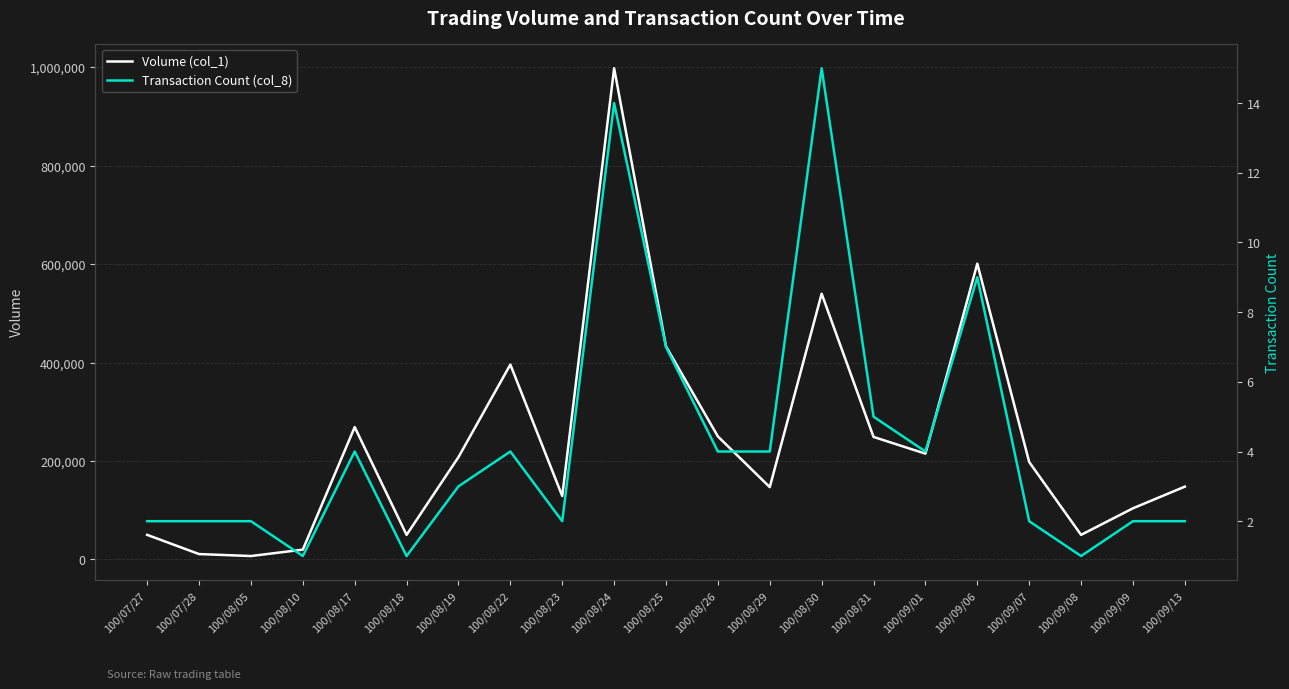

At which category does Volume (col_1) reach its first local peak?

100/08/17